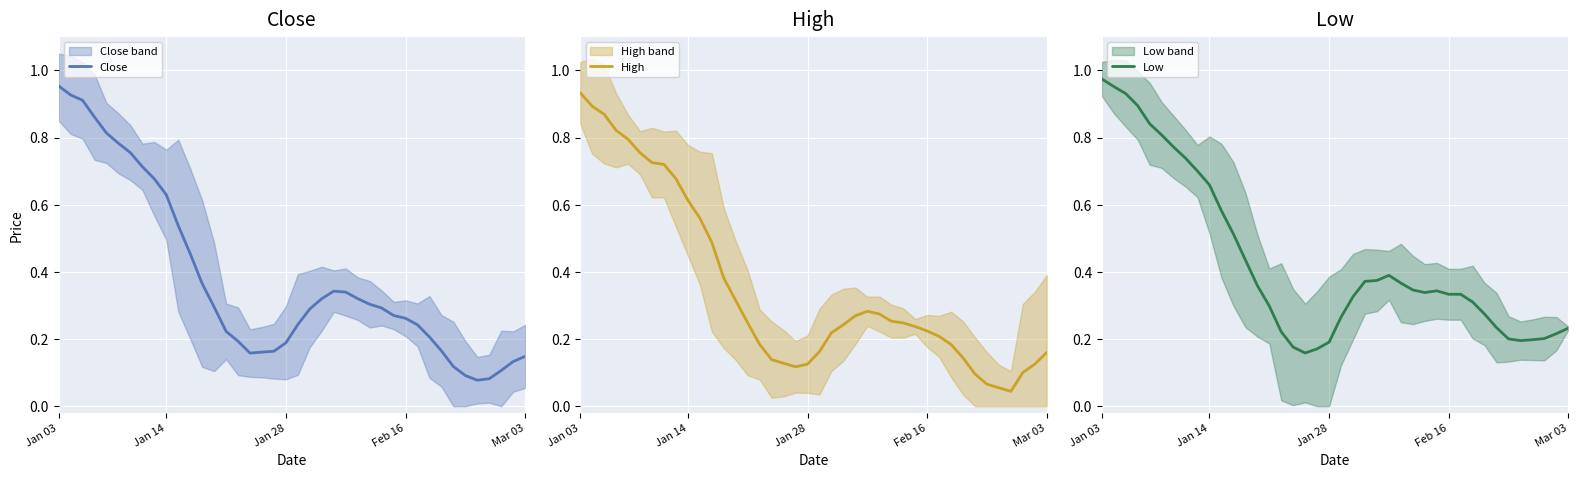

How many interior local peaks does the Low series have?

2